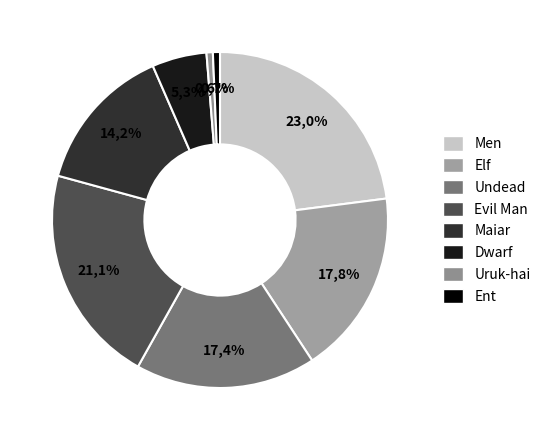

To the nearest percent, what percentage of the pie is Ent?

1%